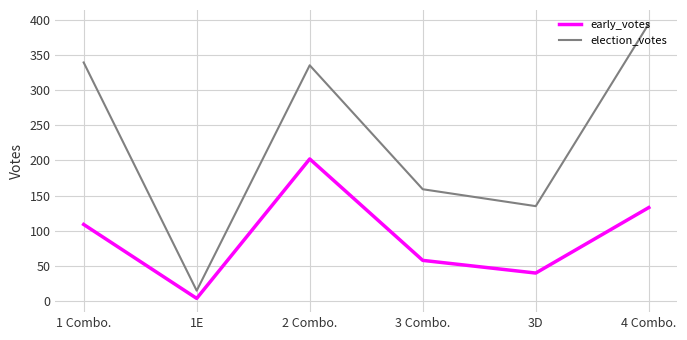

Which category has the lowest value in the early_votes series?

1E